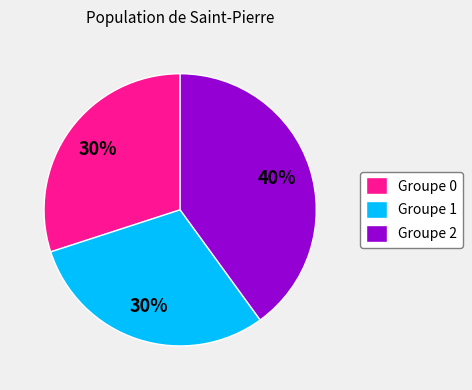

True or false: Groupe 1 accounts for 38% of the total.

False